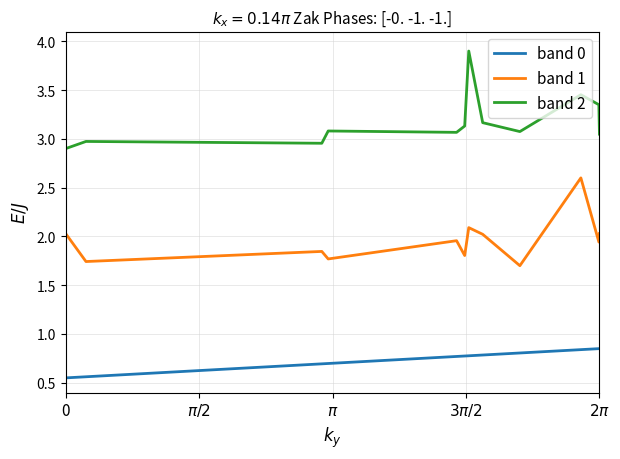

Which series has the largest total across all categories?

band 2